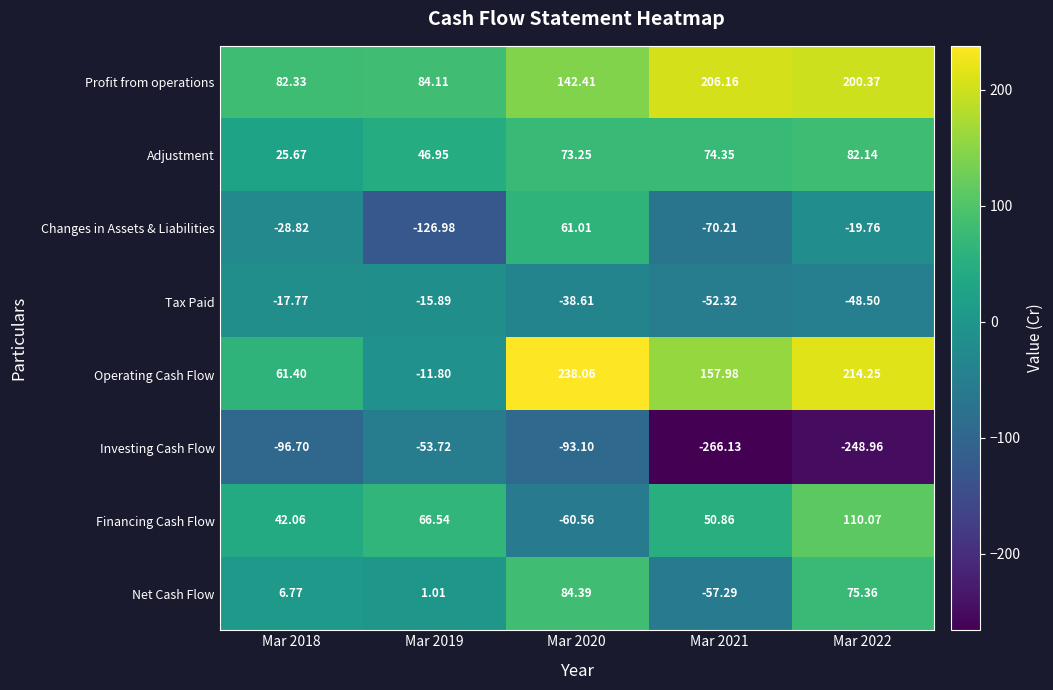

Rank the series by their maximum value, from highest to lowest.

Operating Cash Flow, Profit from operations, Financing Cash Flow, Net Cash Flow, Adjustment, Changes in Assets & Liabilities, Tax Paid, Investing Cash Flow